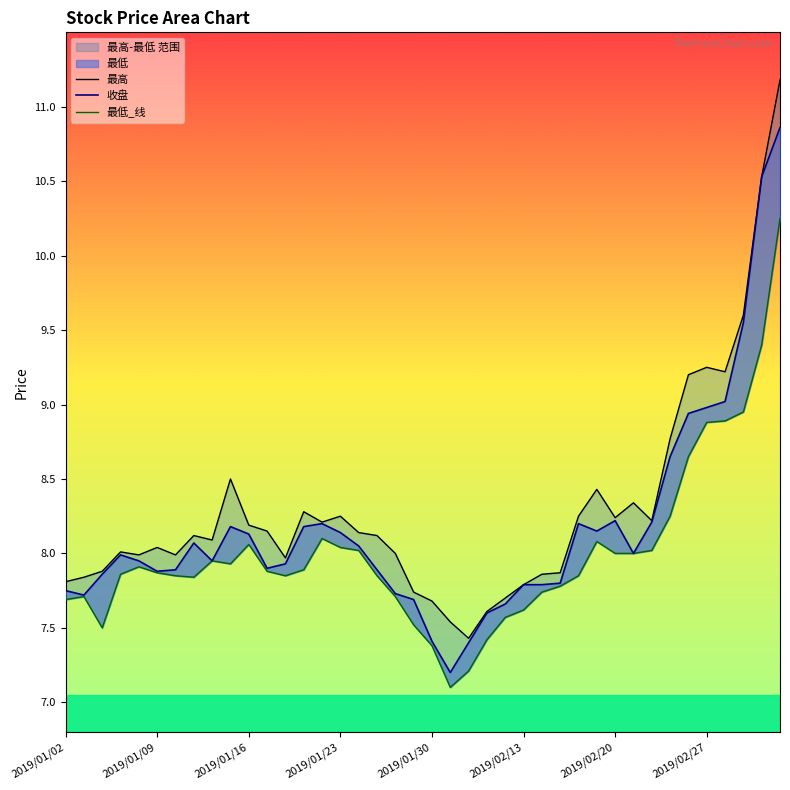

Which series has the largest range (max minus min)?

最高